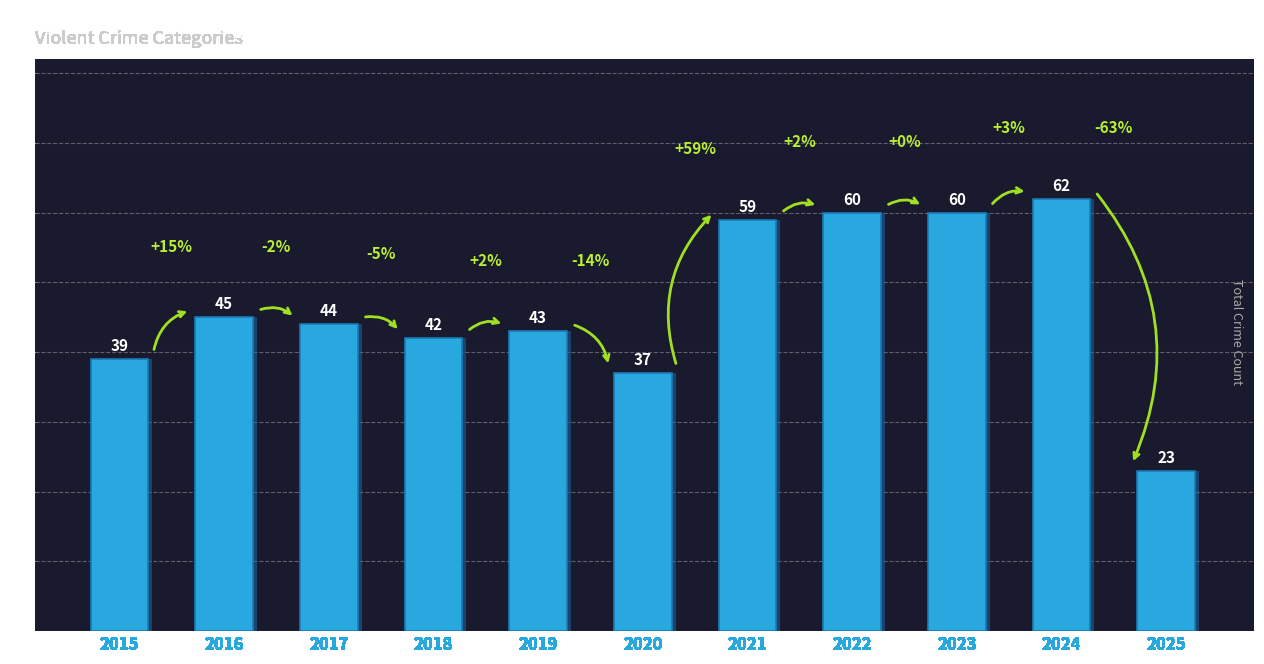

What is the sum of the values at 2020 and 2016?

82